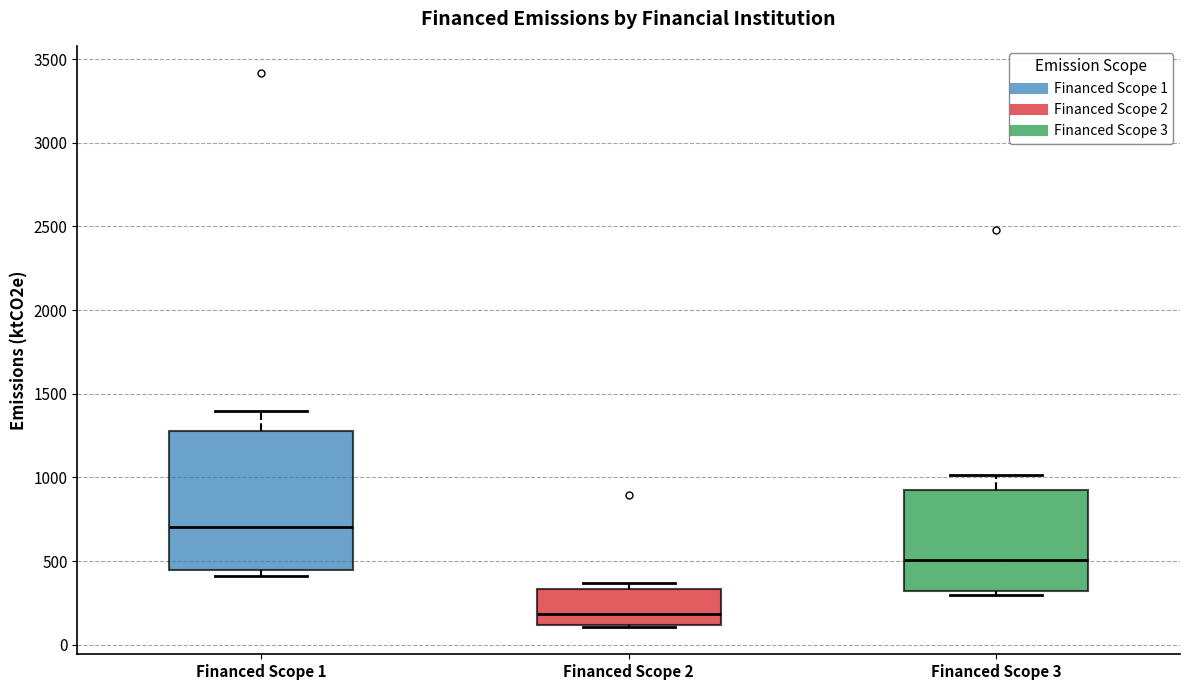

Where is the lower edge of the box for Financed Scope 3 on the y-axis? The values are not printed on the chart, so give them approximately, as read against the axis.

300